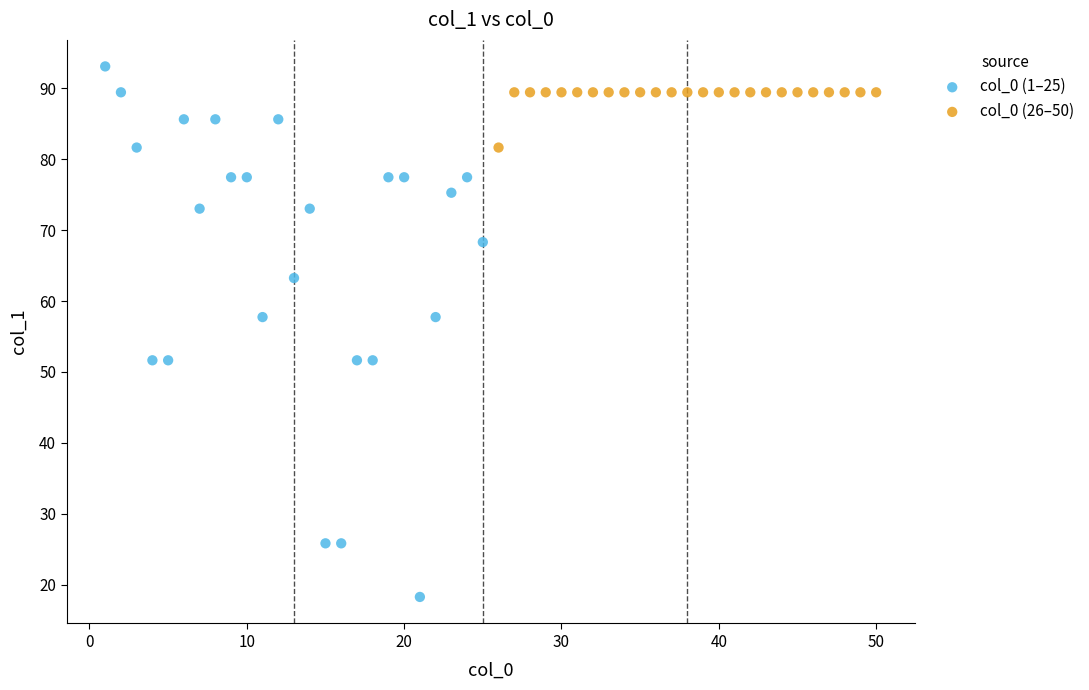

Which series reaches the maximum Y coordinate?

col_0 (1–25)